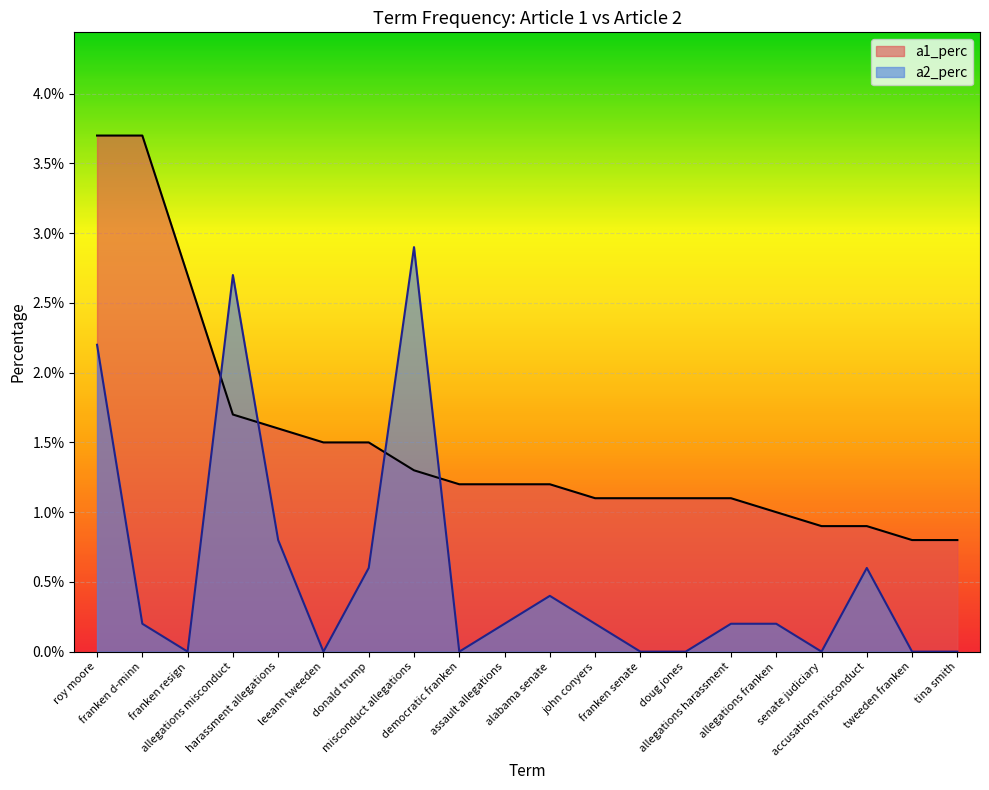

Rank the series by their average value, from highest to lowest.

a1_perc, a2_perc